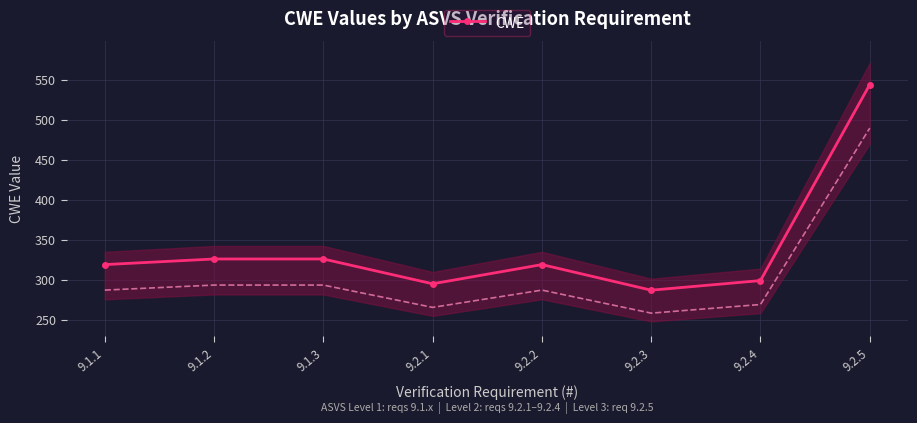

What is the smallest value displayed?

287